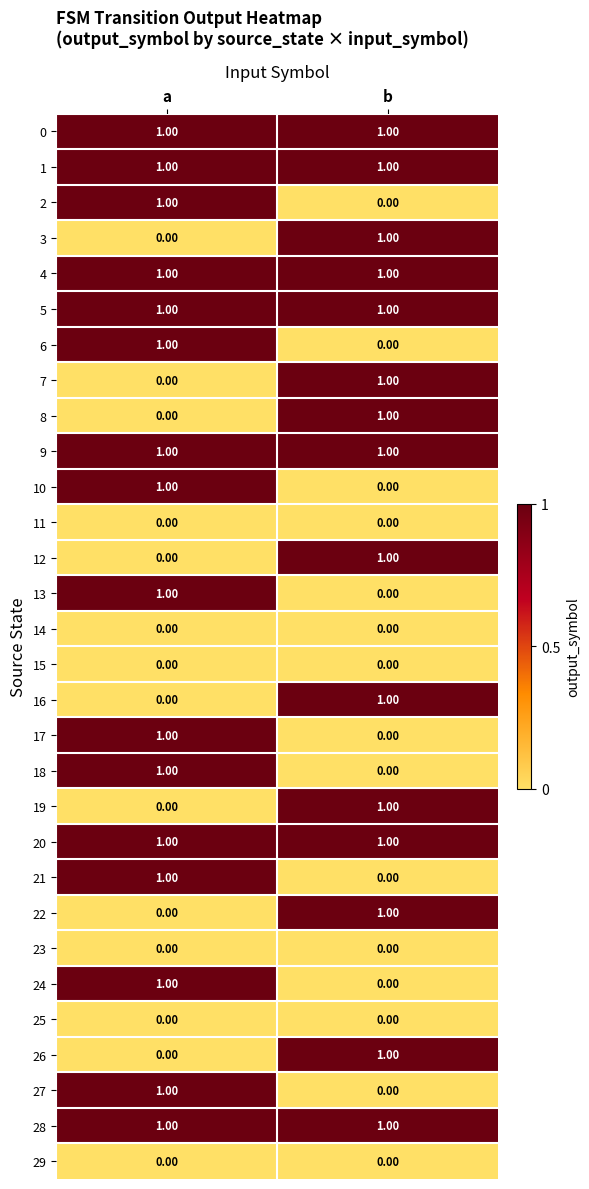

Where is 27 nearest to the value 0?

b